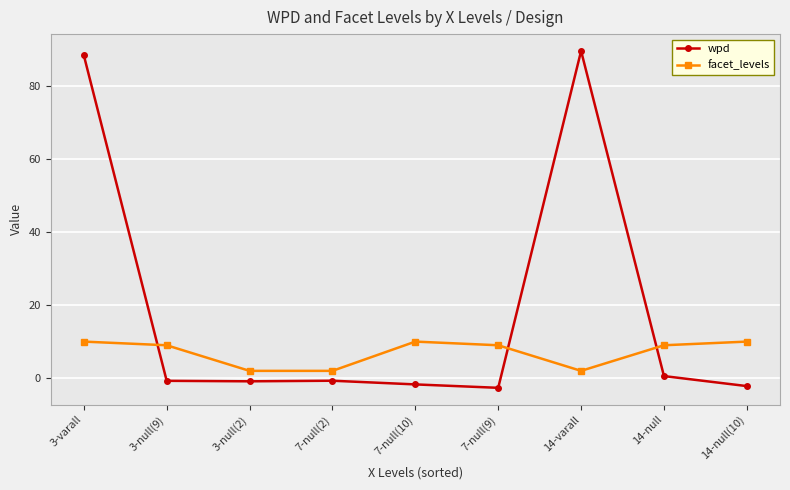

How many lines are shown in the chart?

2